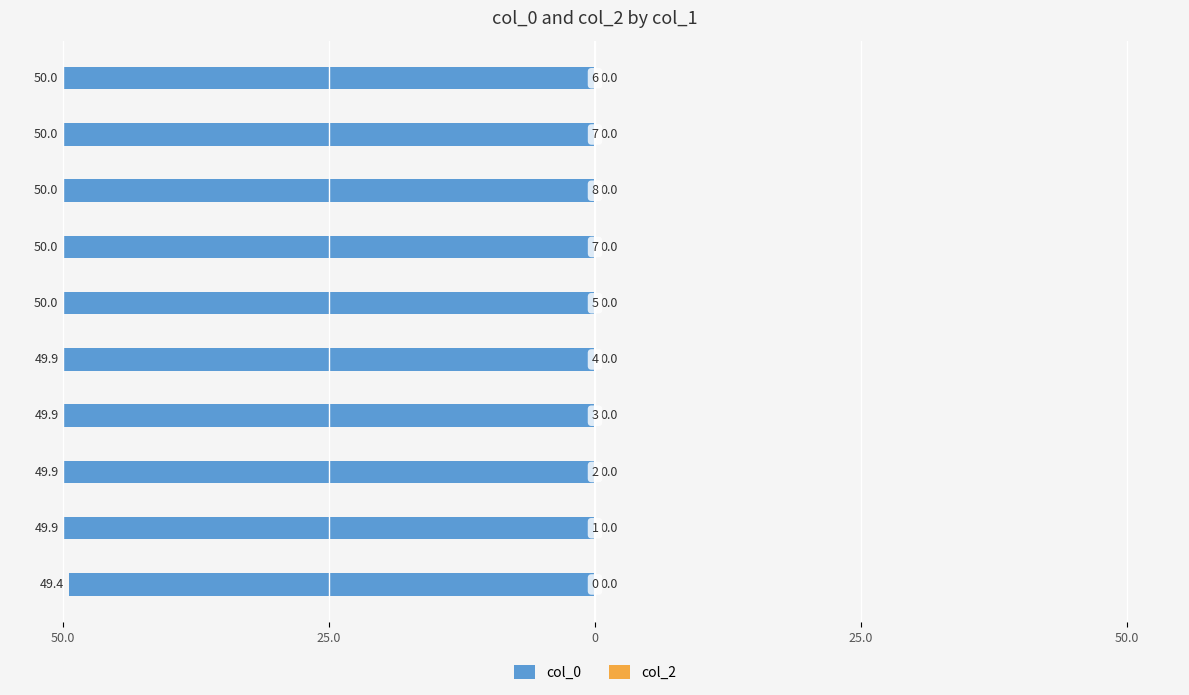

Does the chart contain any negative values?

Yes